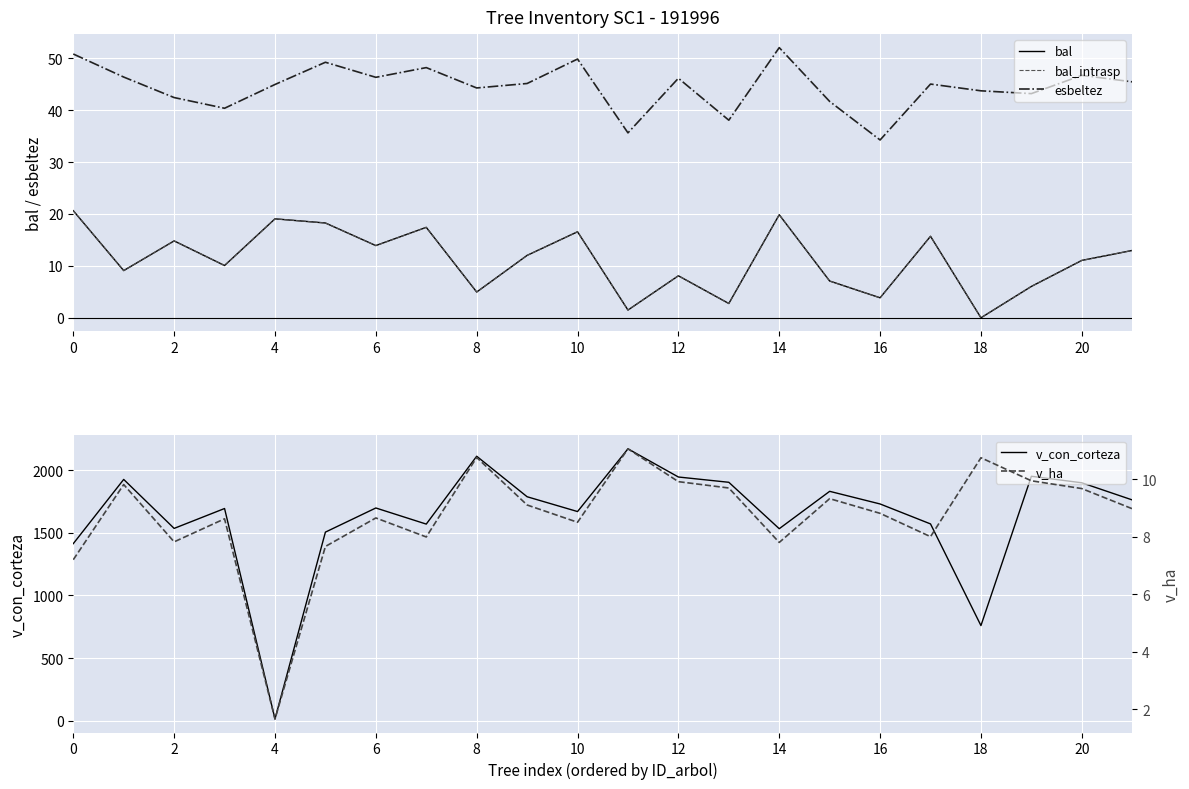

How many lines are shown in the chart?

5